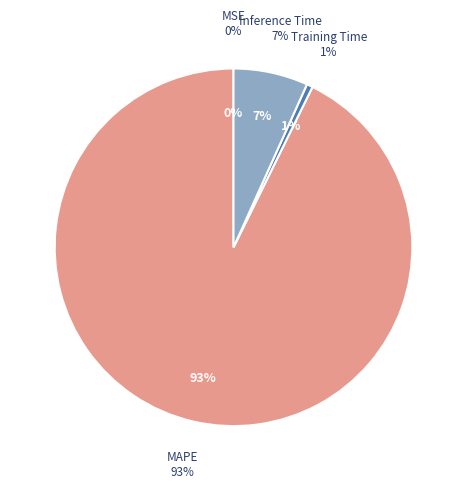

Is it true that MAPE is 93% of the pie?

True